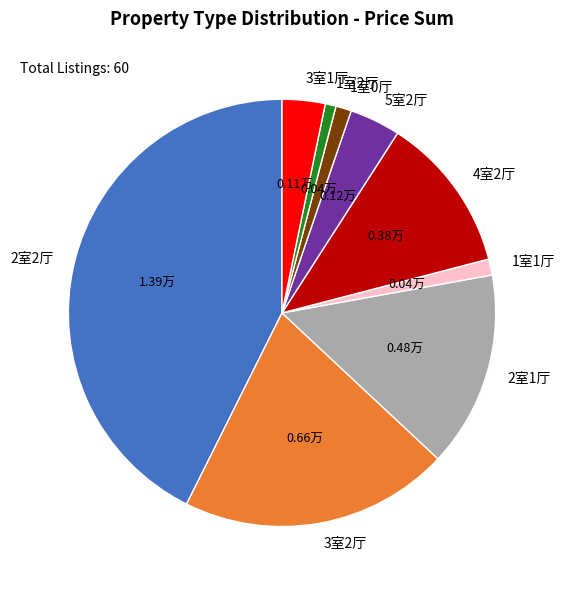

Do 4室2厅 and 3室2厅 together represent more than half of the pie?

No